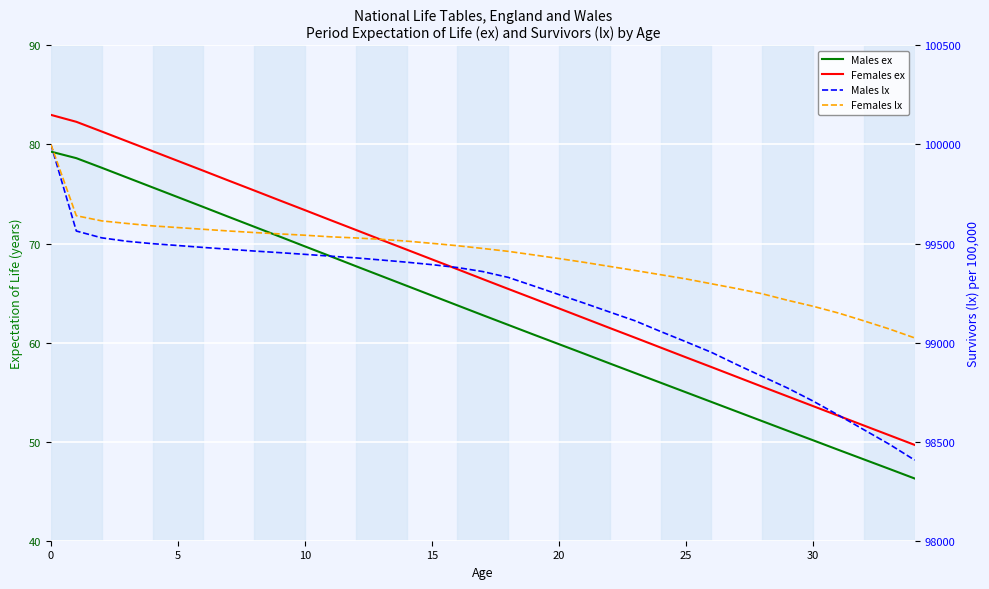

Where is Males ex nearest to the value 62?

18